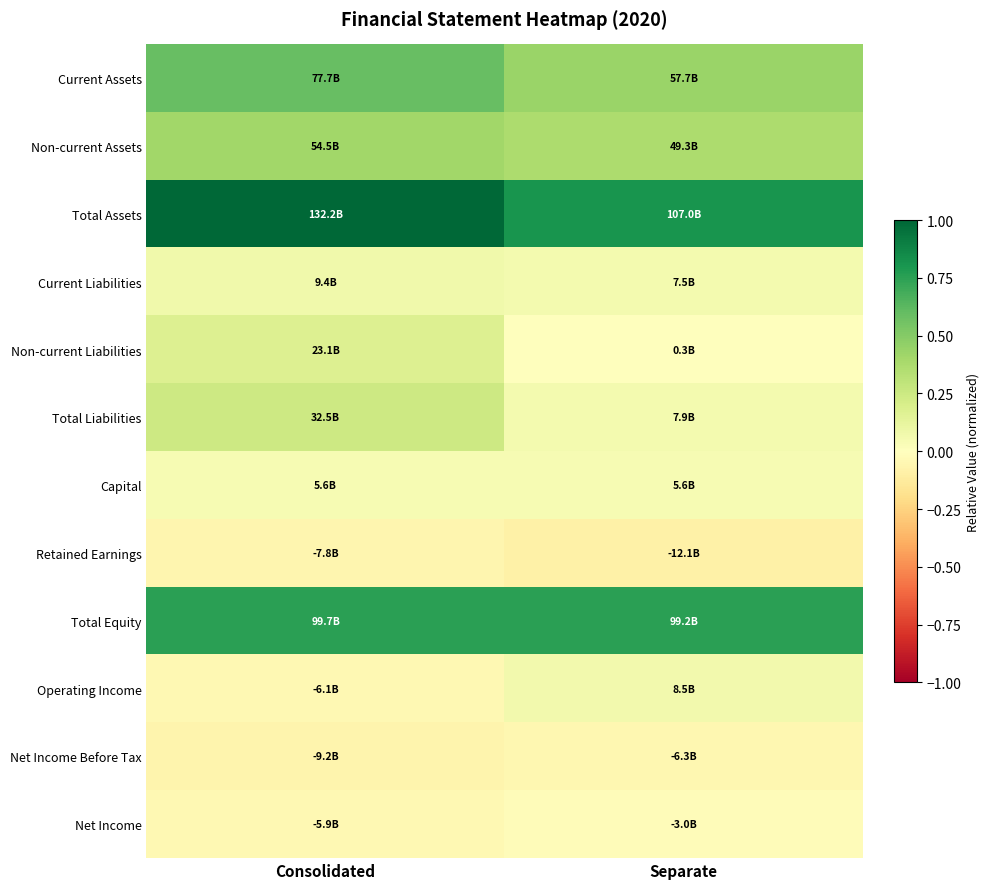

Rank the series by their maximum value, from lowest to highest.

Retained Earnings, Net Income Before Tax, Net Income, Capital, Operating Income, Current Liabilities, Non-current Liabilities, Total Liabilities, Non-current Assets, Current Assets, Total Equity, Total Assets